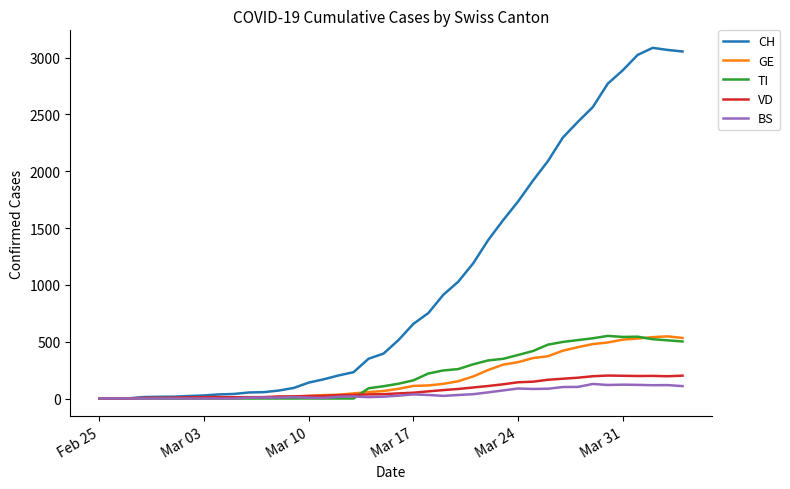

Which series has the largest range (max minus min)?

CH